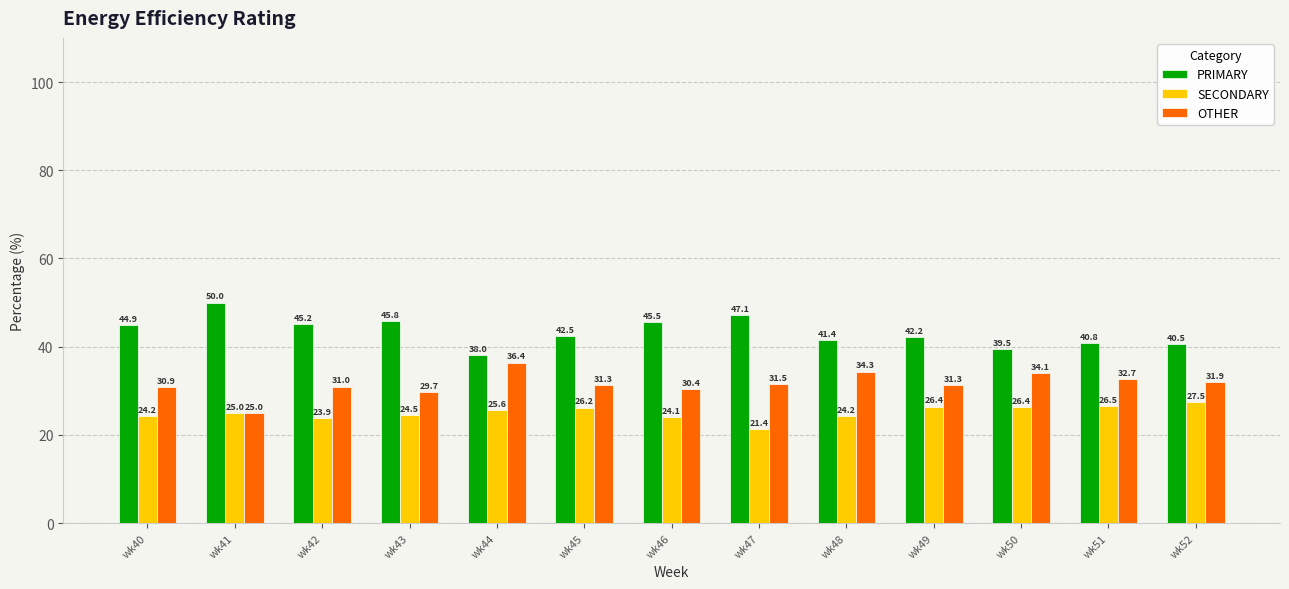

Are the bars horizontal?

No